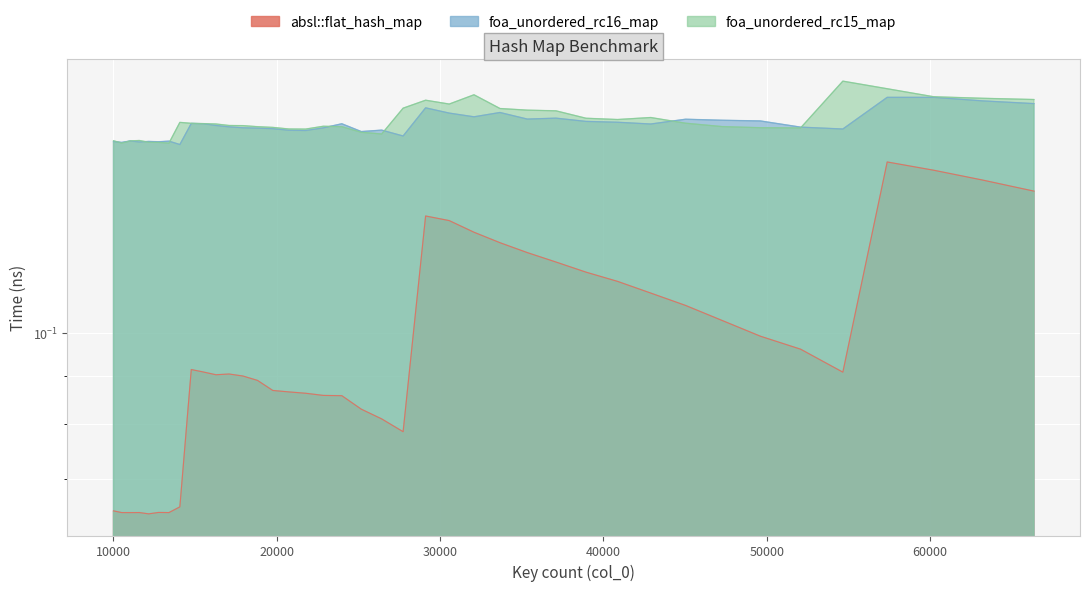

What is the difference between the second highest and second lowest values in the absl::flat_hash_map series?

0.1